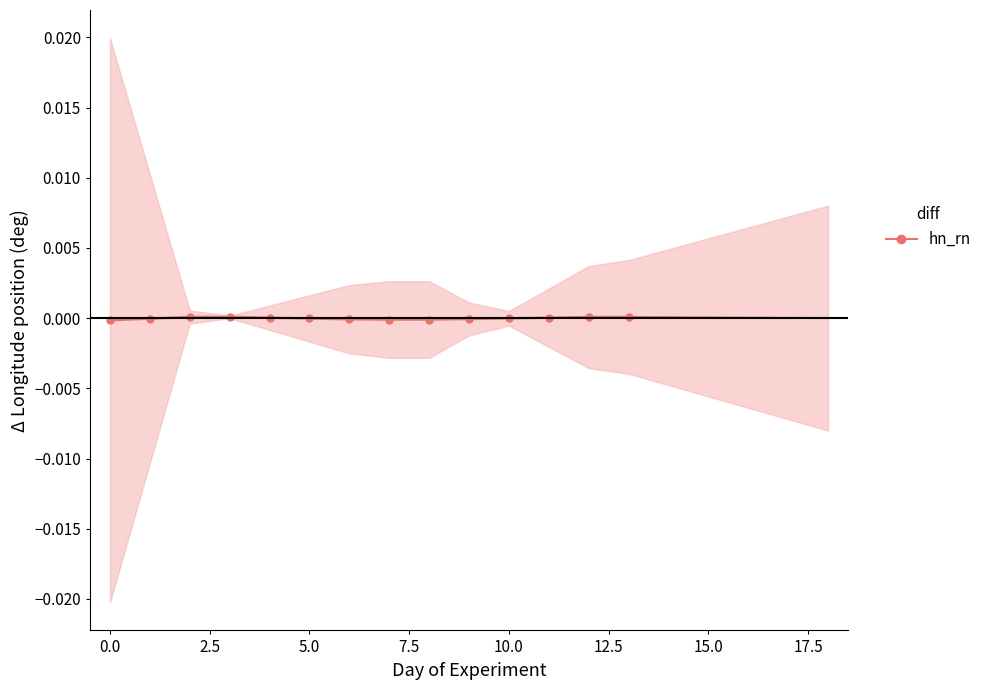

The value at 5.0 is -0.0. True or false?

False